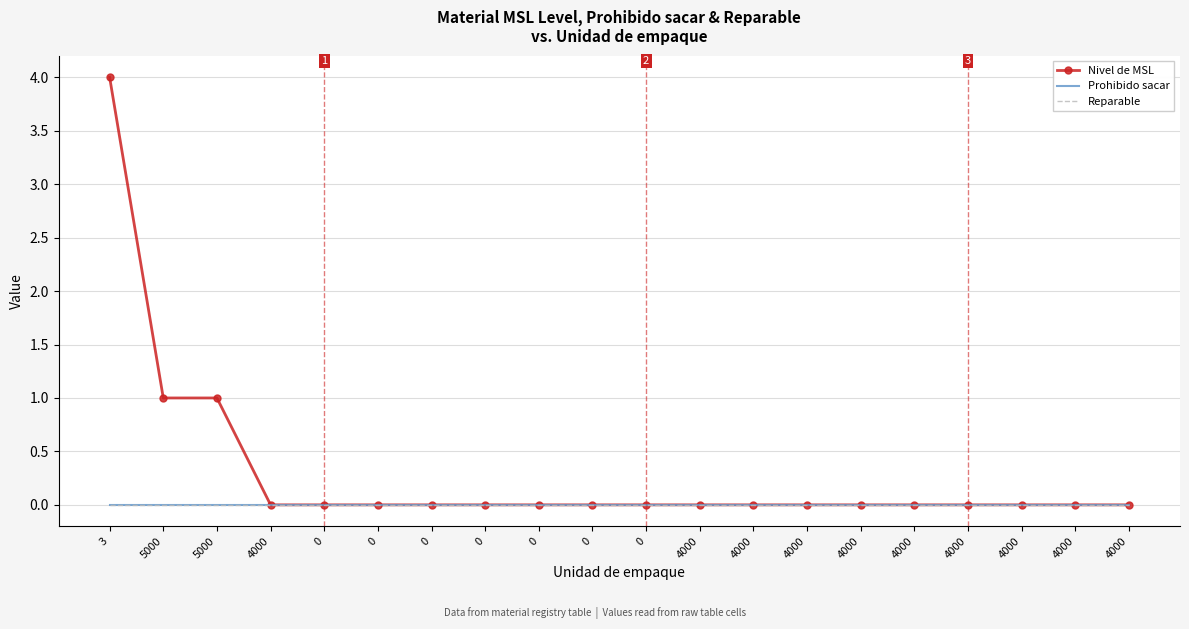

Where is Prohibido sacar nearest to the value 0?

3